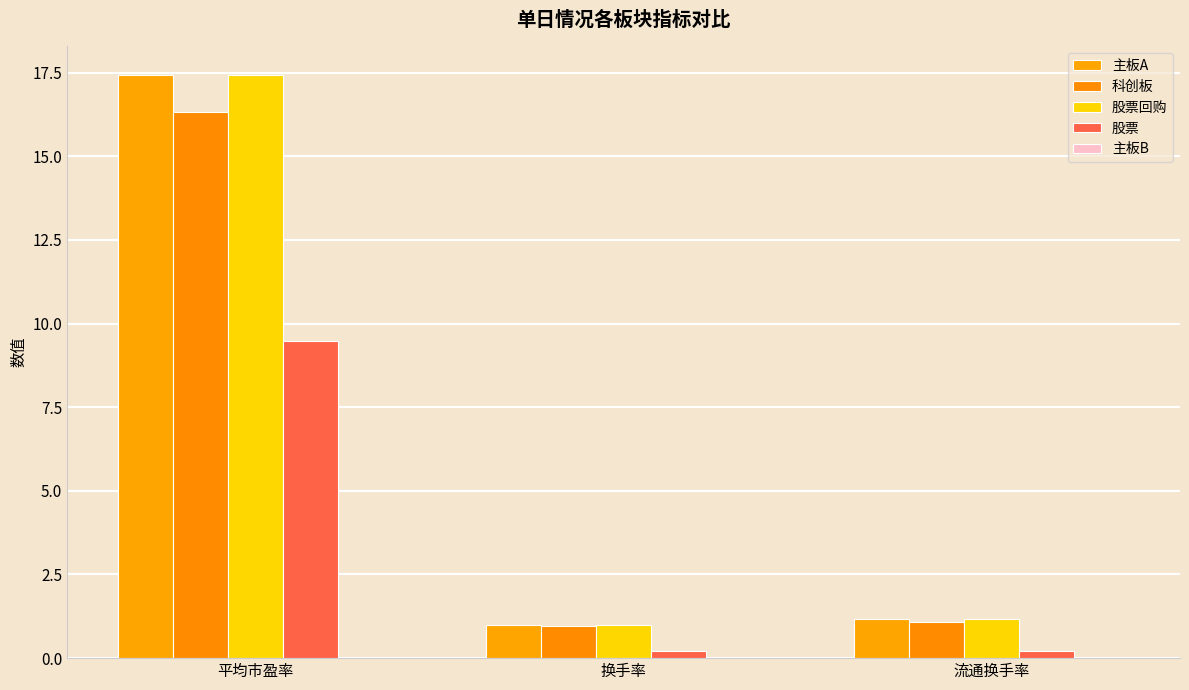

Reading left to right, transcribe all the data shown in this chart.

主板A: 17.4	1.0	1.2
科创板: 16.3	1.0	1.1
股票回购: 17.4	1.0	1.2
股票: 9.5	0.2	0.2
主板B: 0.0	0.0	0.0